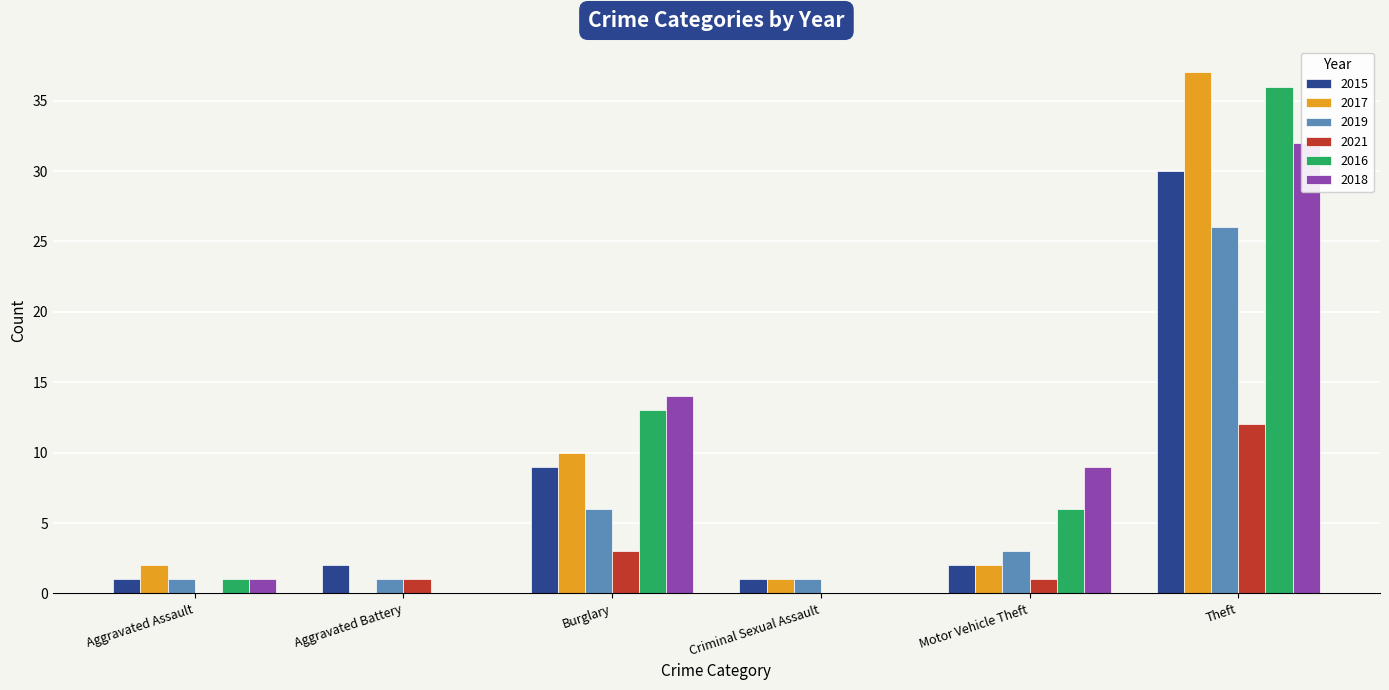

The value of 2015 at Burglary is 9. True or false?

True